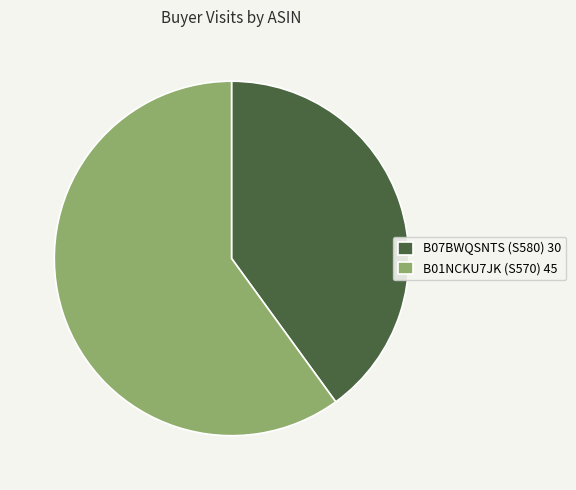

Approximately how many times larger is the value at B07BWQSNTS (S580) 30 compared to B01NCKU7JK (S570) 45?

0.7